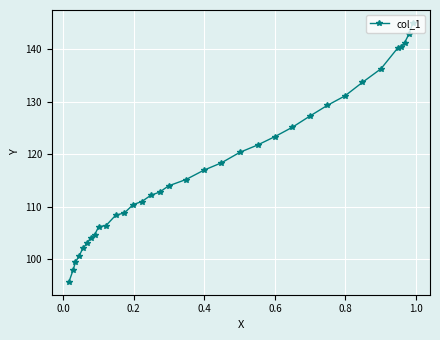

What is the maximum value shown in the chart?

145.0